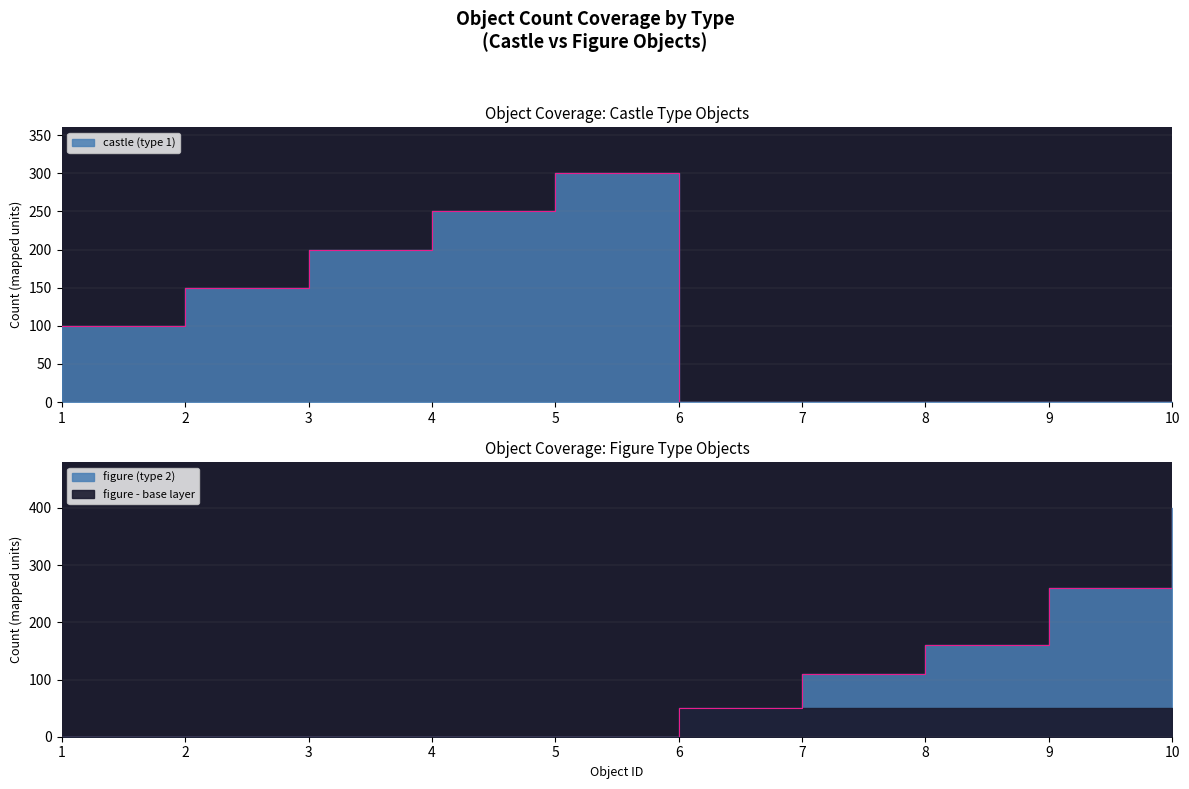

Reading left to right, what are all the values shown in this chart?

castle (type 1): 1=100	2=150	3=200	4=250	5=300	6=0	7=0	8=0	9=0	10=0
figure (type 2): 1=0	2=0	3=0	4=0	5=0	6=50	7=110	8=160	9=260	10=400